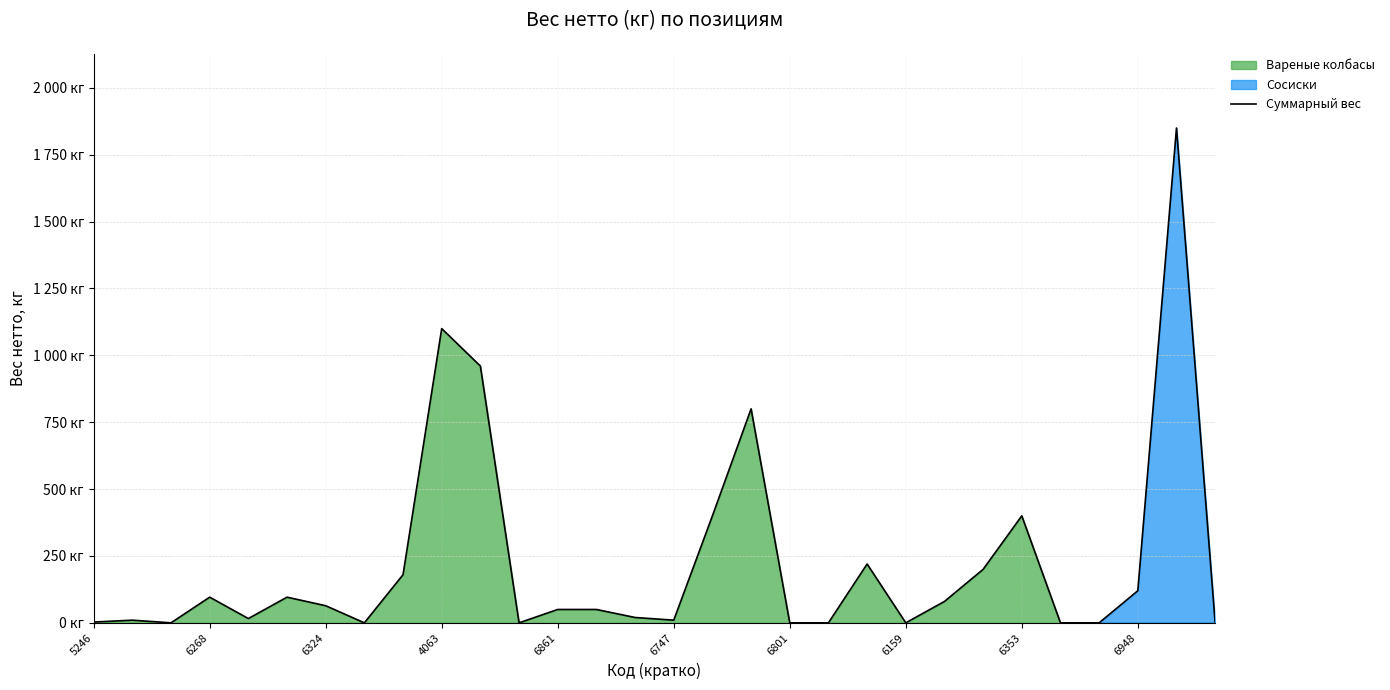

How many categories are shown in the chart?

30